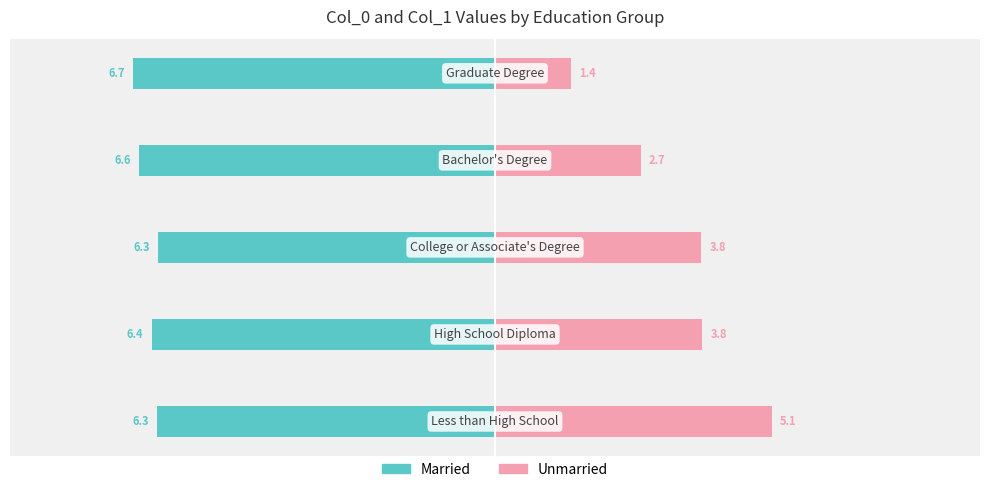

What is the value of the Married bar at the 2nd from the left?

-6.4